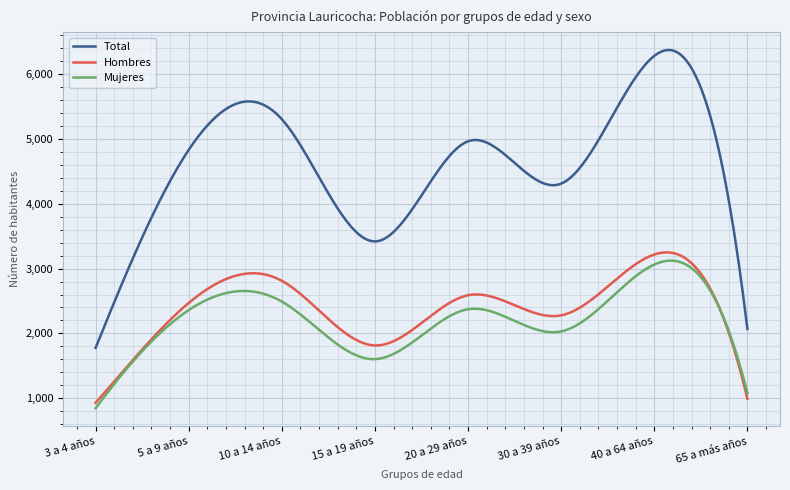

Does the chart display data point markers on the line(s)?

No